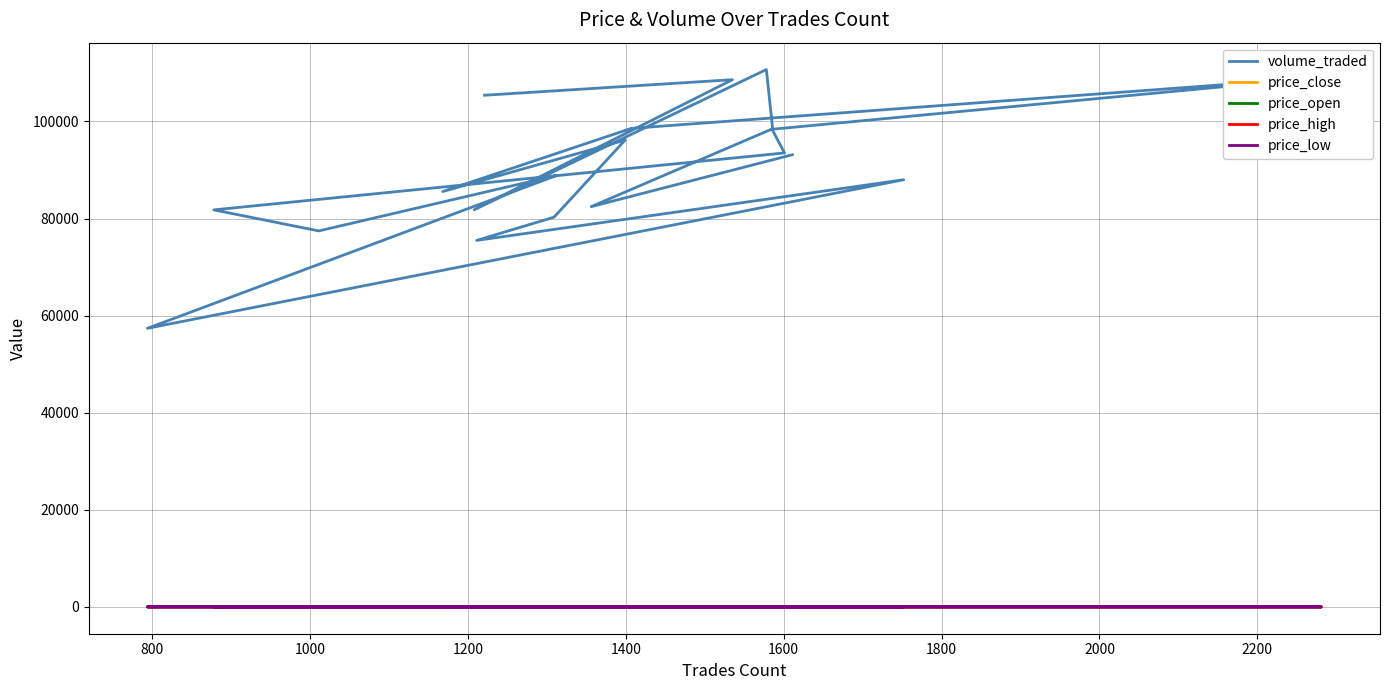

True or false: price_high has more than 1 interior local peaks.

True